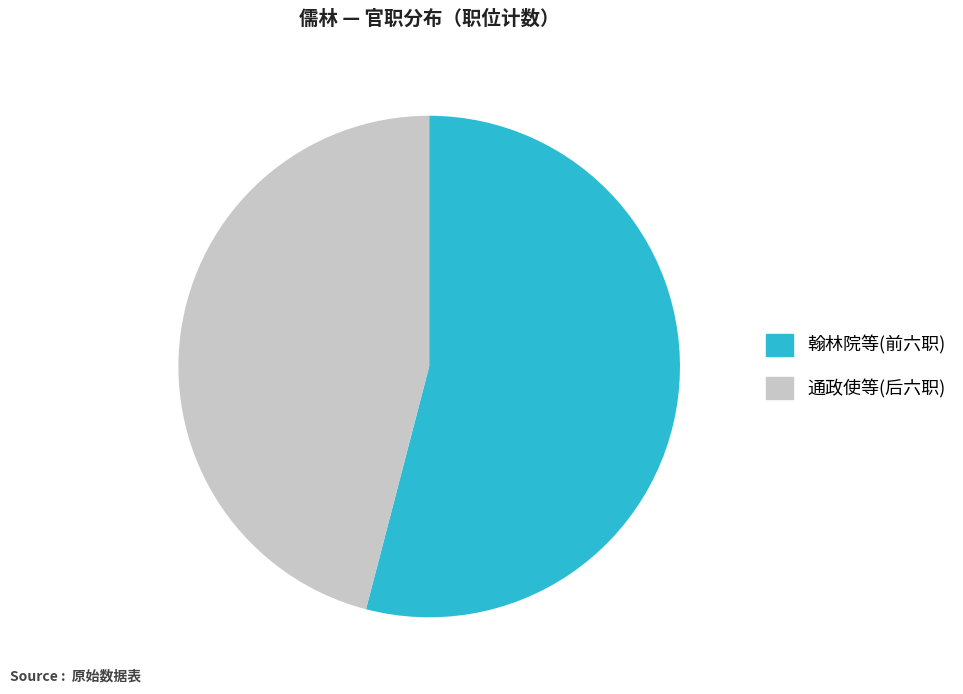

How many segments does this pie chart have?

2